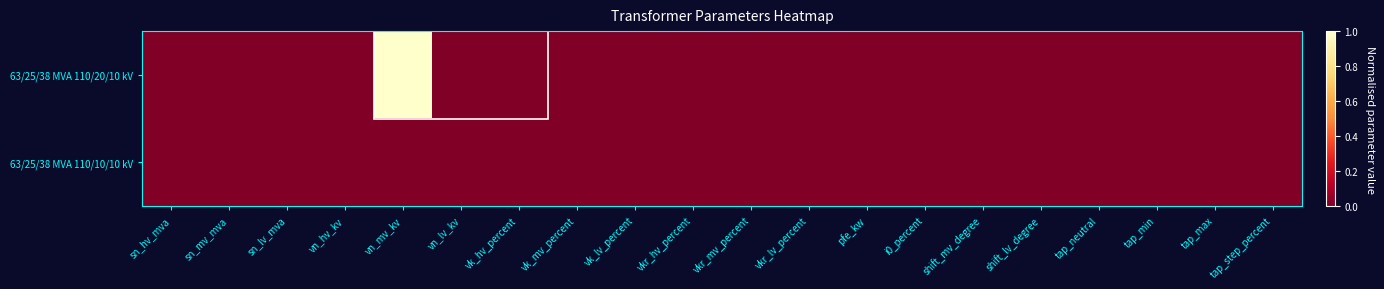

List the series in order of their peak value, highest first.

63/25/38 MVA 110/20/10 kV, 63/25/38 MVA 110/10/10 kV